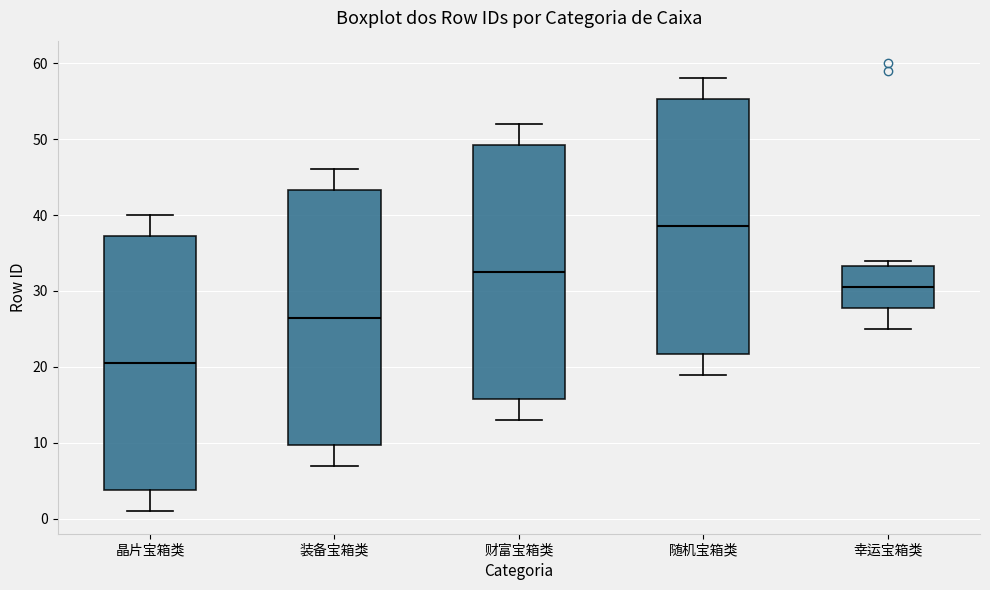

Which box has the lowest median line?

晶片宝箱类